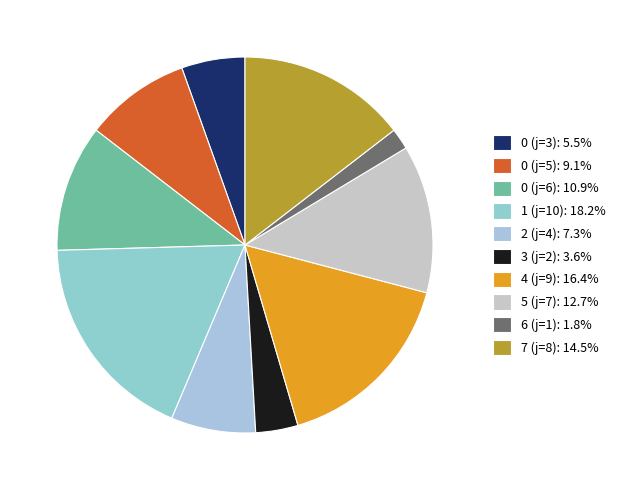

Is it true that 4 (j=9) is 5% of the pie?

False